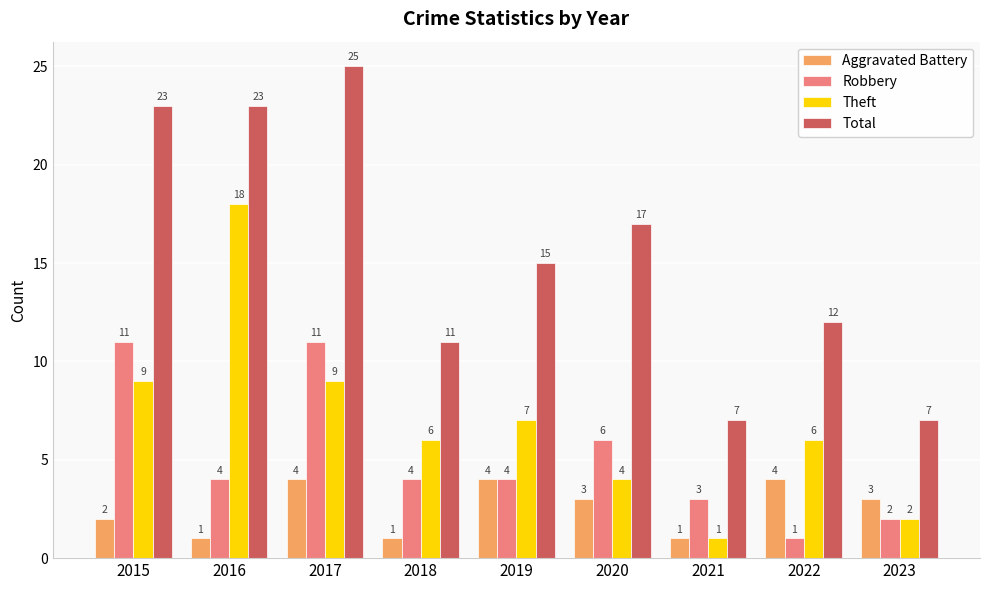

Are the bars grouped side by side (vs. stacked)?

Yes